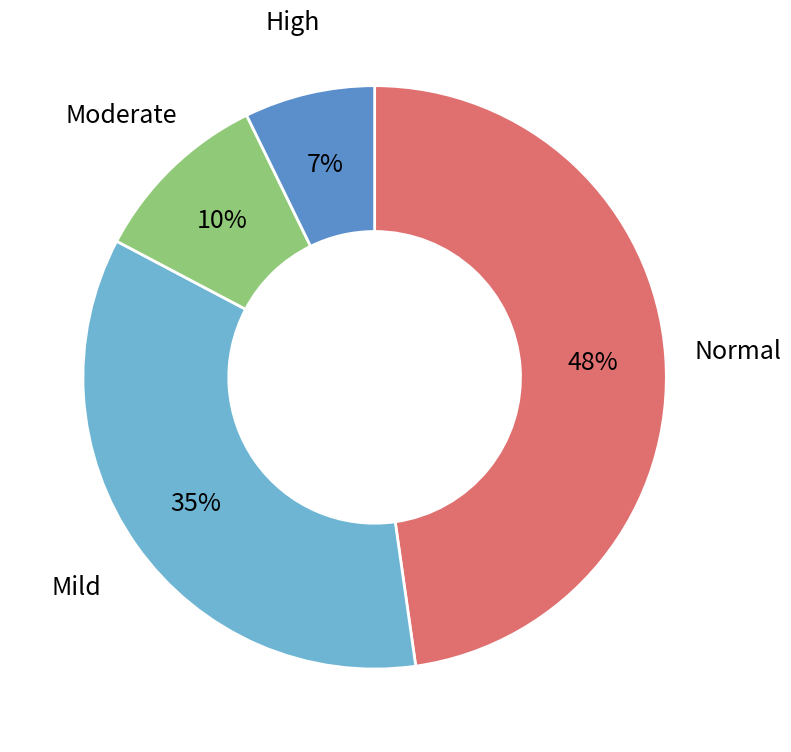

Which slice is the smallest?

High